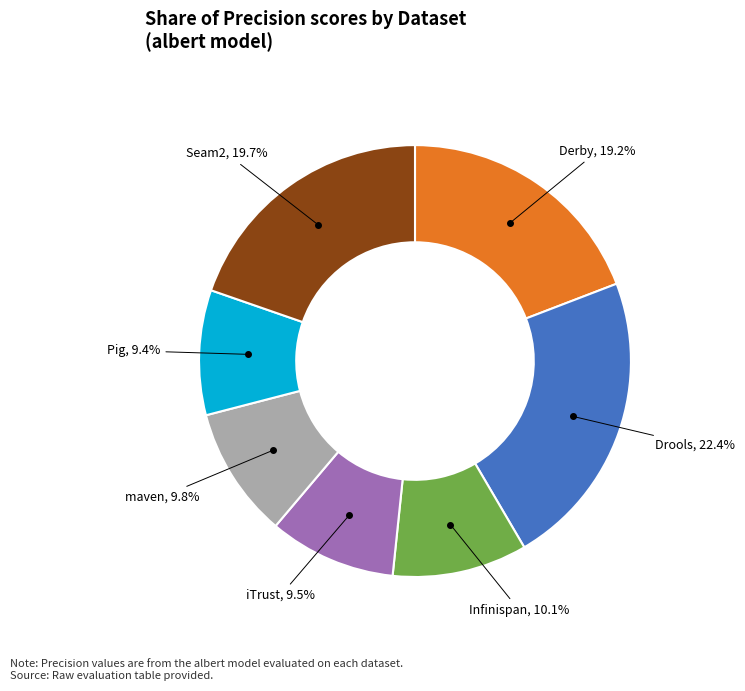

To the nearest percent, what is the combined percentage of maven and Infinispan?

20%